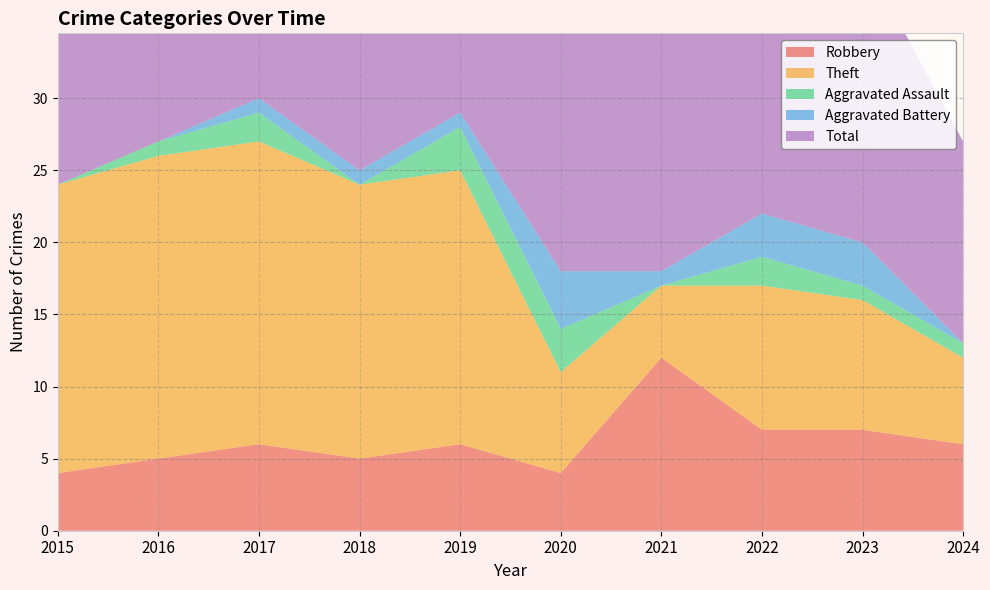

Reading left to right, list all the values displayed in this chart.

Robbery: 4	5	6	5	6	4	12	7	7	6
Theft: 20	21	21	19	19	7	5	10	9	6
Aggravated Assault: 0	1	2	0	3	3	0	2	1	1
Aggravated Battery: 0	0	1	1	1	4	1	3	3	0
Total: 24	27	30	25	29	18	18	23	20	14